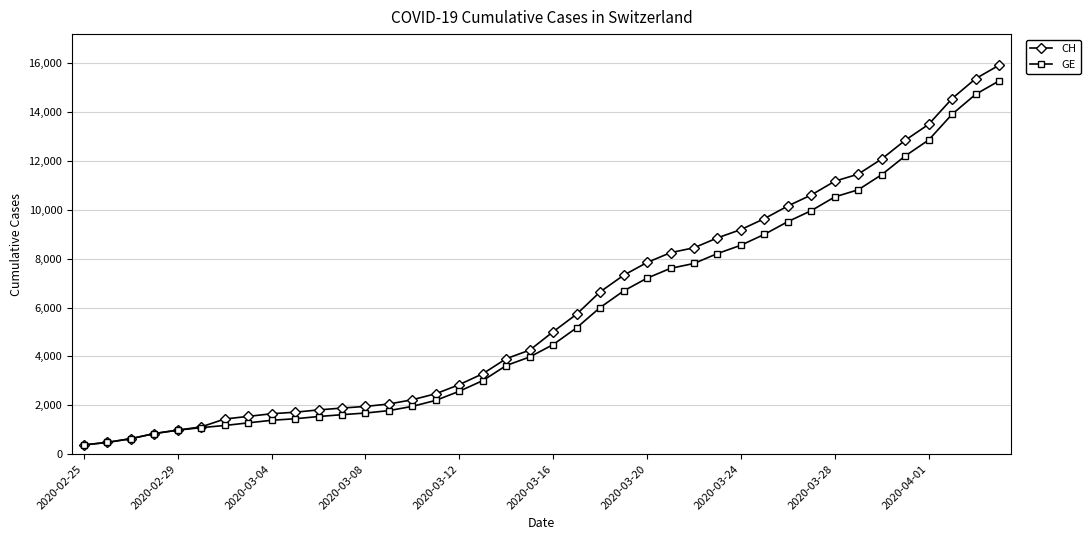

Which series has the largest range (max minus min)?

CH